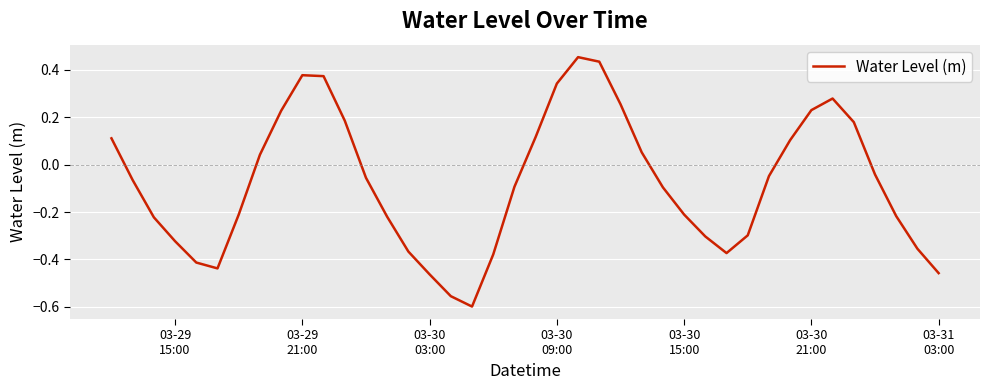

How many lines are shown in the chart?

1